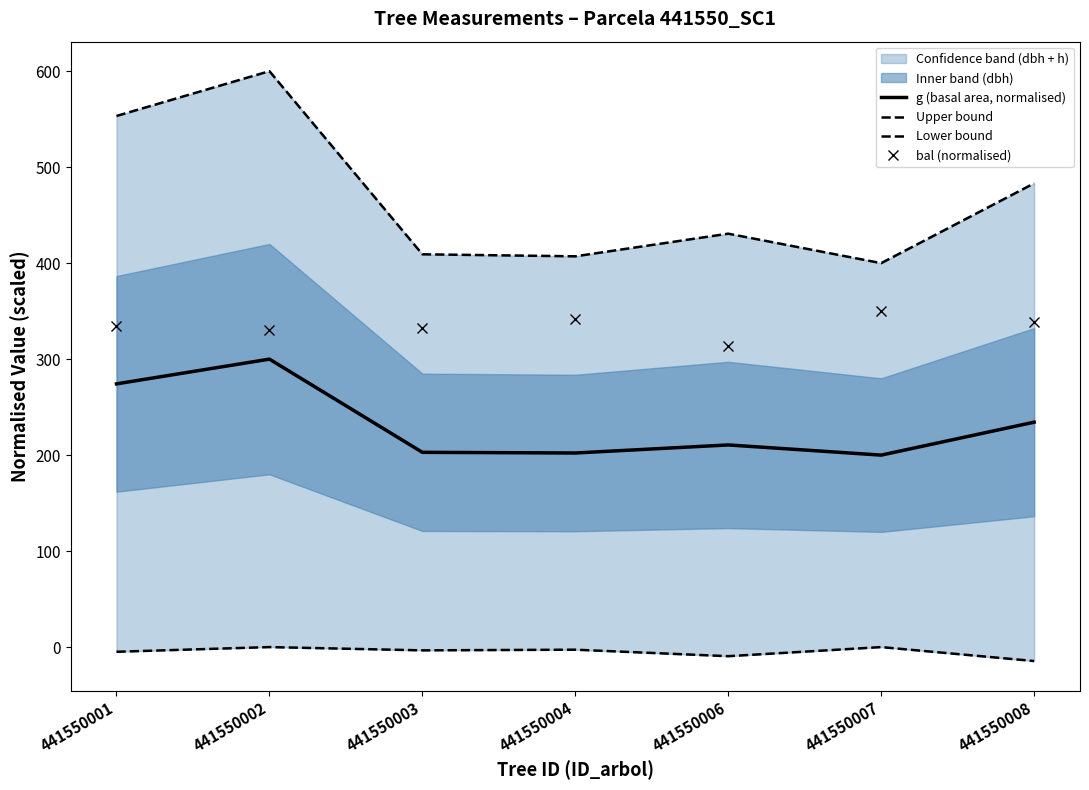

The value of bal (normalised) at 441550004 is 341.7. True or false?

True